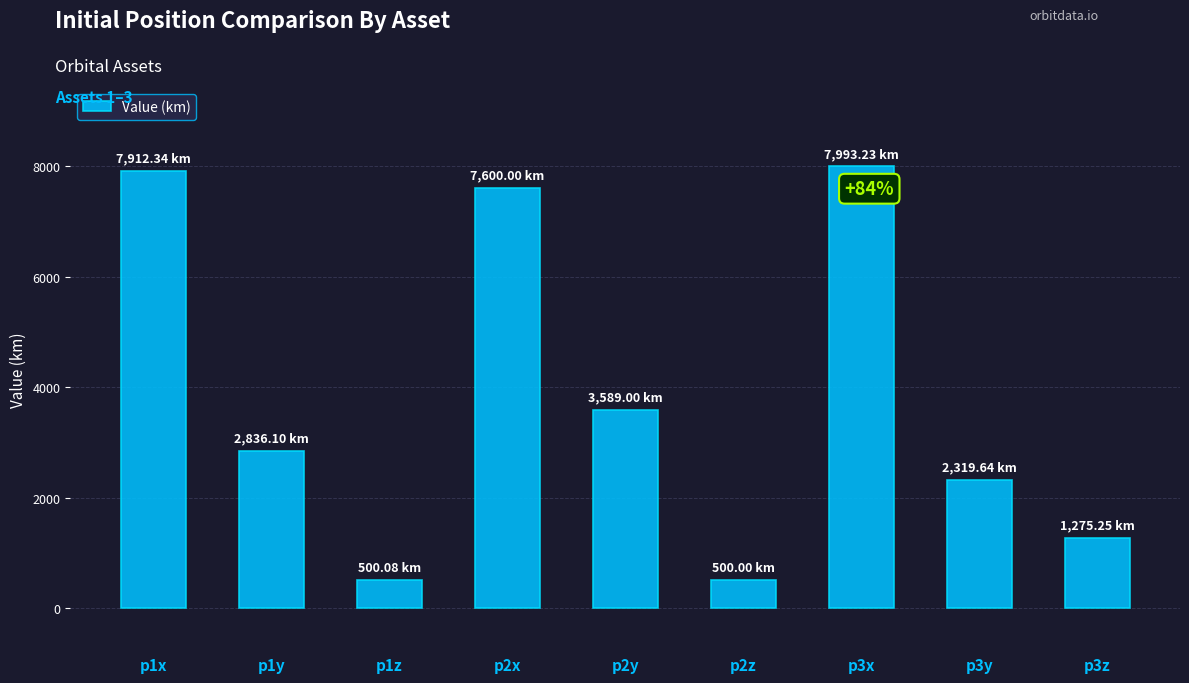

What is the change in value from p1x to p3z?

-6637.1